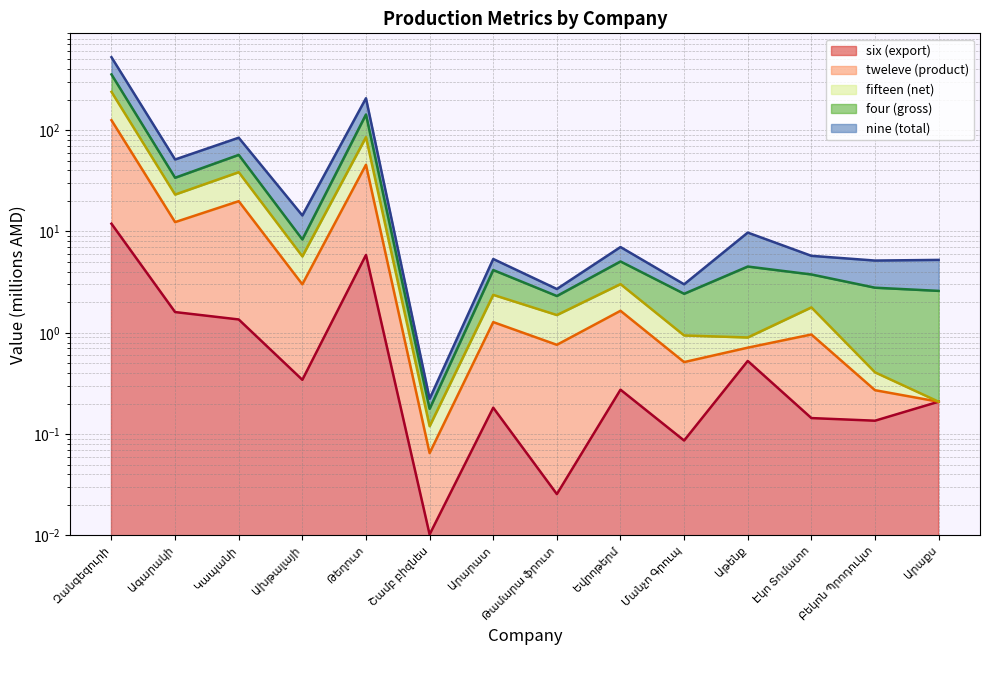

At how many categories does at least one series exceed 409?

1